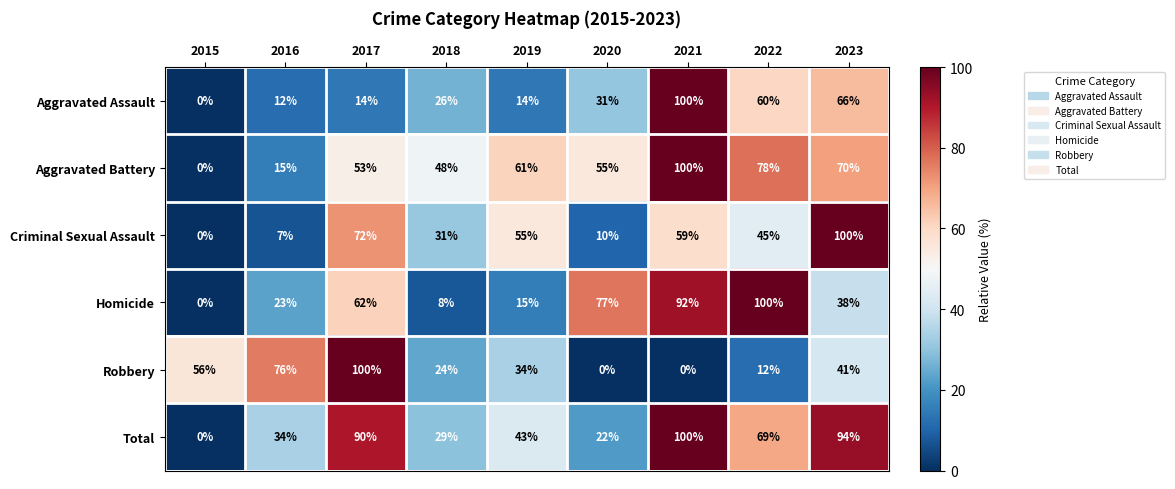

At 2019, list the series in order from smallest to largest.

Aggravated Assault, Homicide, Robbery, Total, Criminal Sexual Assault, Aggravated Battery